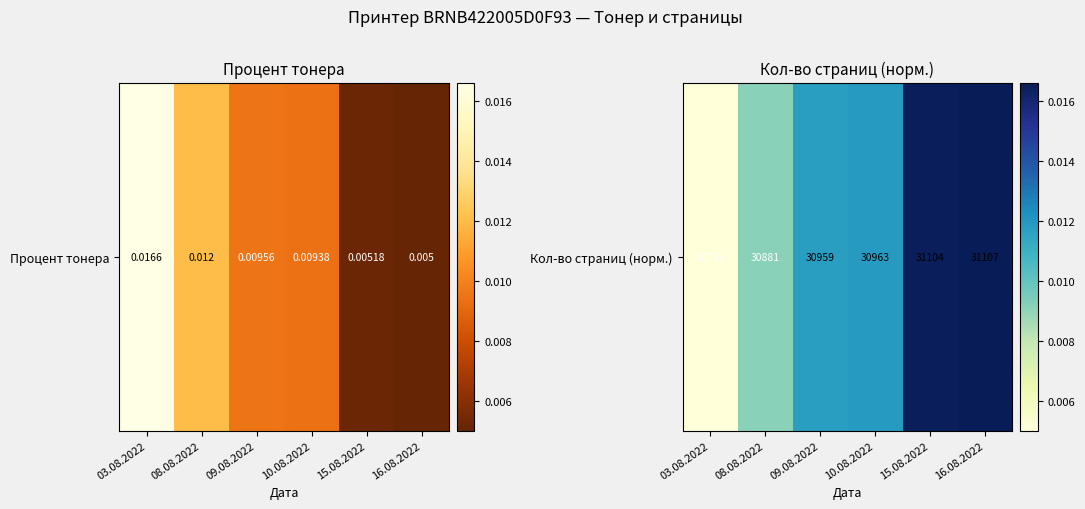

Count the values in the range 0 to 1.

6